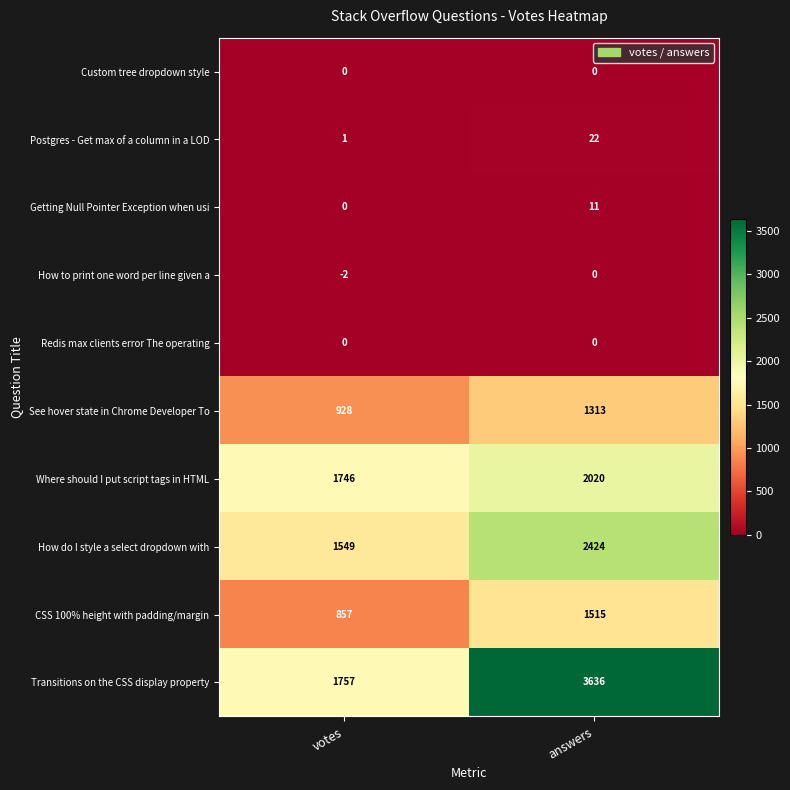

Which series has the widest spread of values?

Transitions on the CSS display property